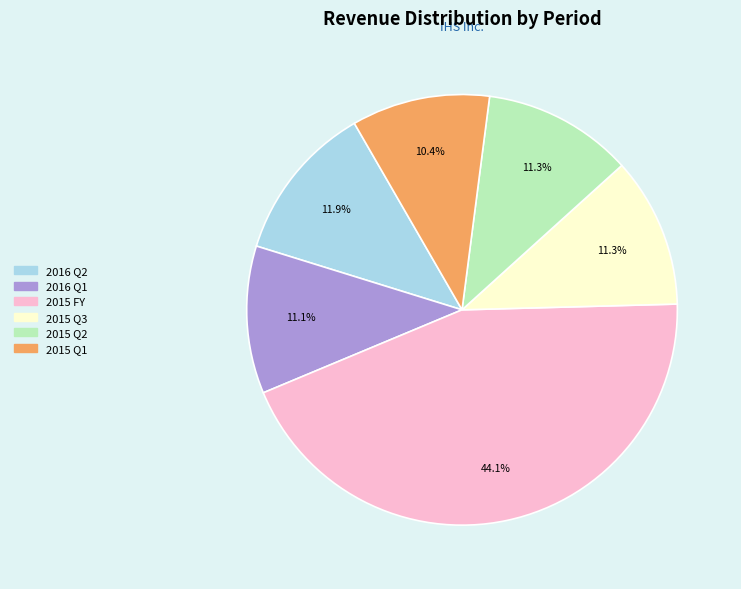

How many slices are in this pie chart?

6